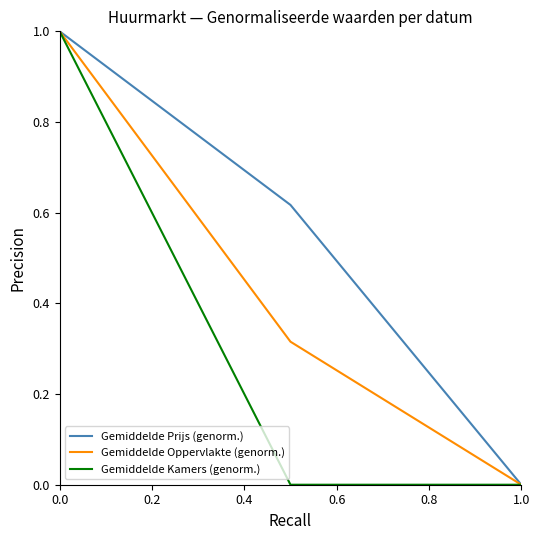

List the series in order of their overall mean, lowest first.

Gemiddelde Kamers (genorm.), Gemiddelde Oppervlakte (genorm.), Gemiddelde Prijs (genorm.)